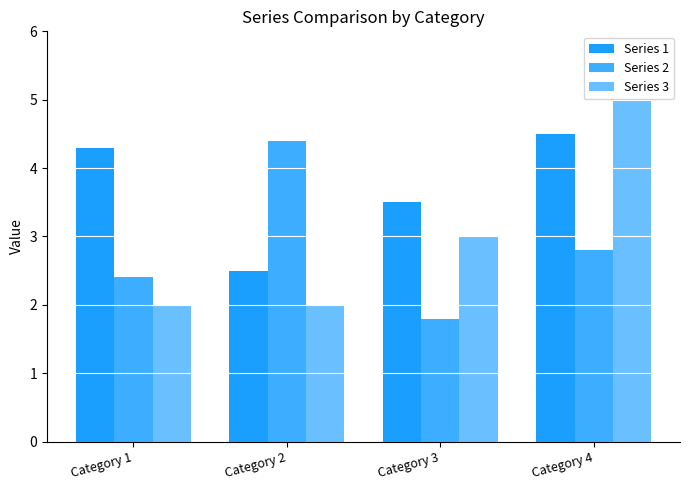

What is the value of the Series 1 bar at the 4th from the left?

4.5